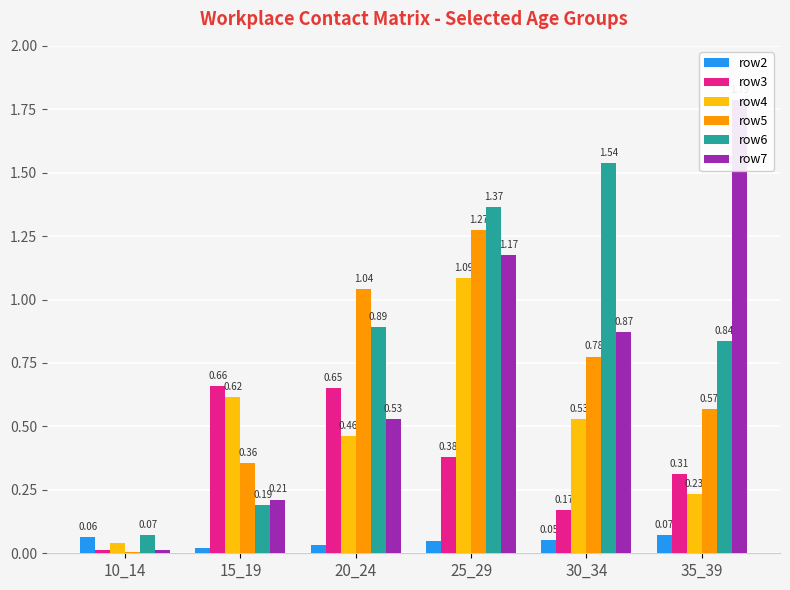

Which series changed the most between 30_34 and 35_39?

row7